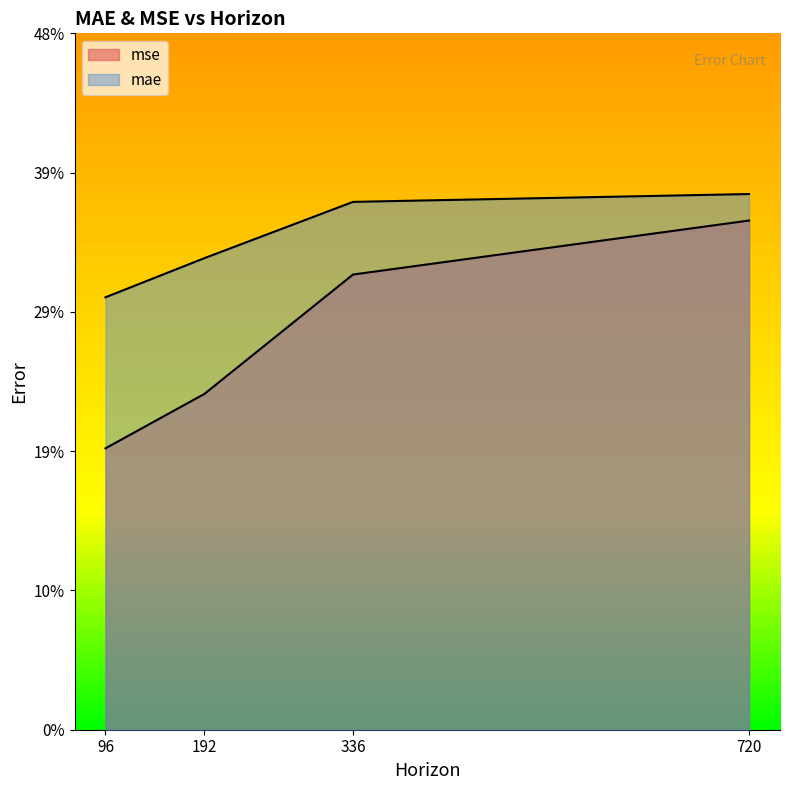

The mse series shows 0.3 at 96. True or false?

False